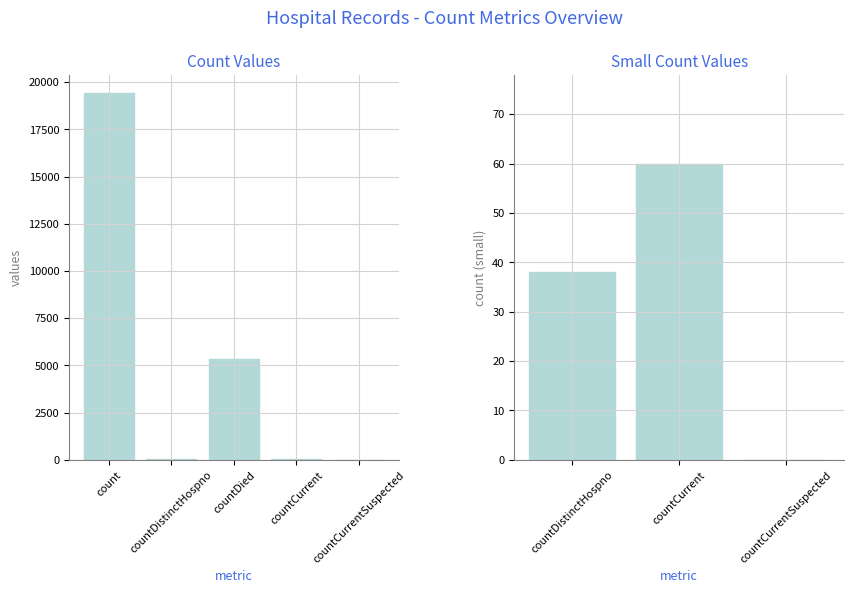

Where is the data nearest to the value 9710?

countDied